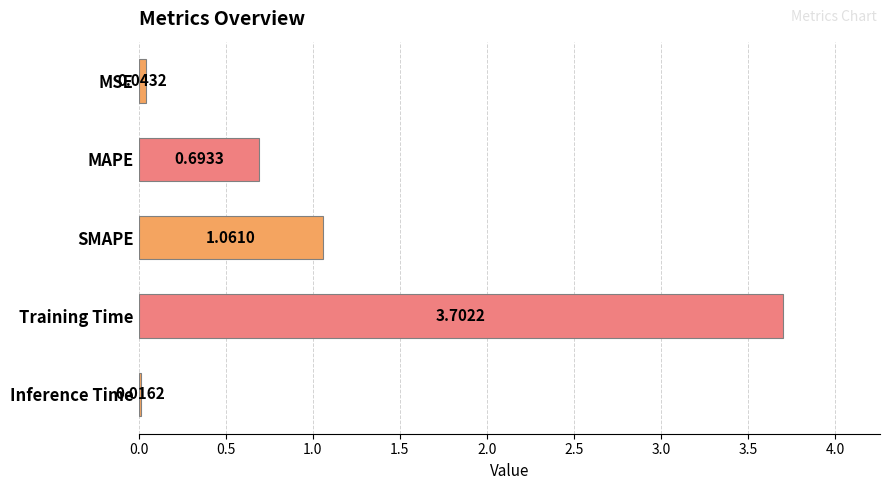

How many distinct data groups are displayed?

1